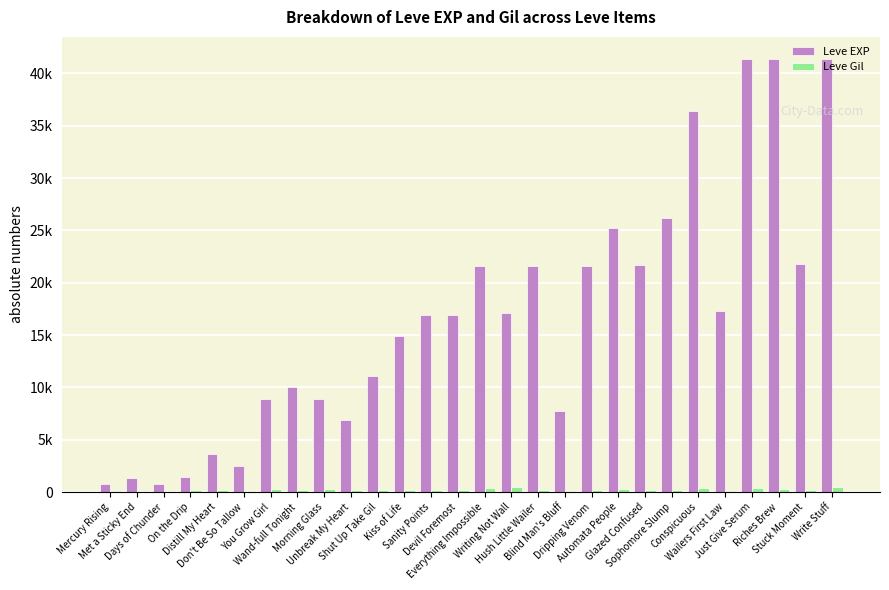

What is the maximum value shown in the chart?

41410